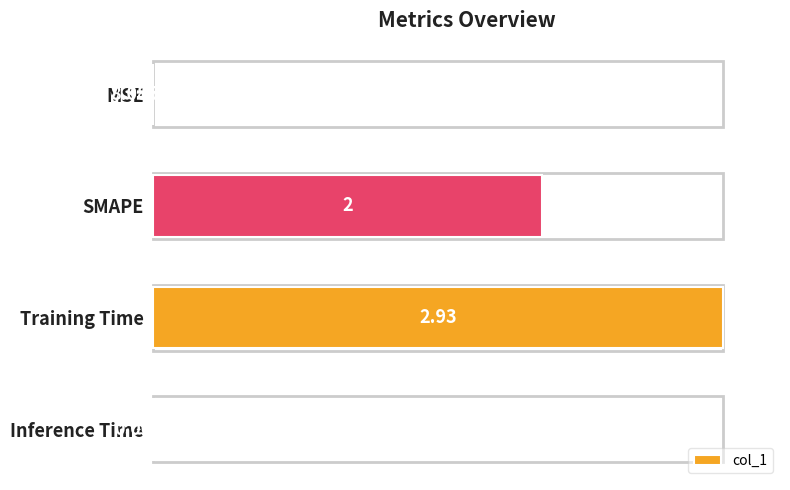

At which category does the chart reach its peak across all series?

Training Time